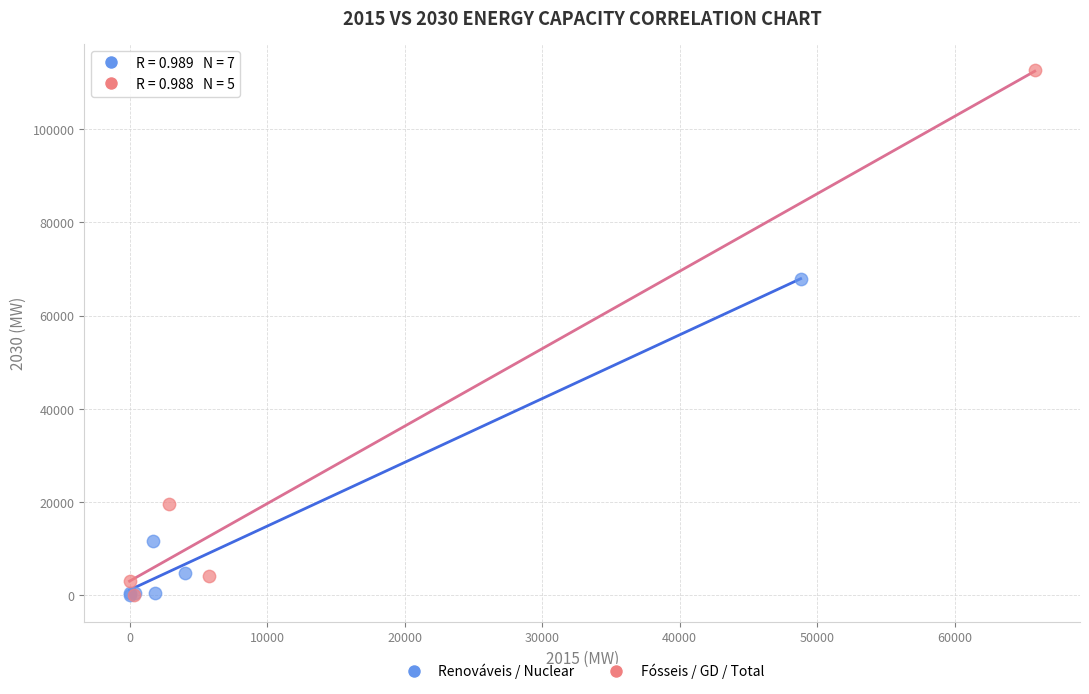

Which series has the largest Y range (max minus min)?

Fósseis / GD / Total